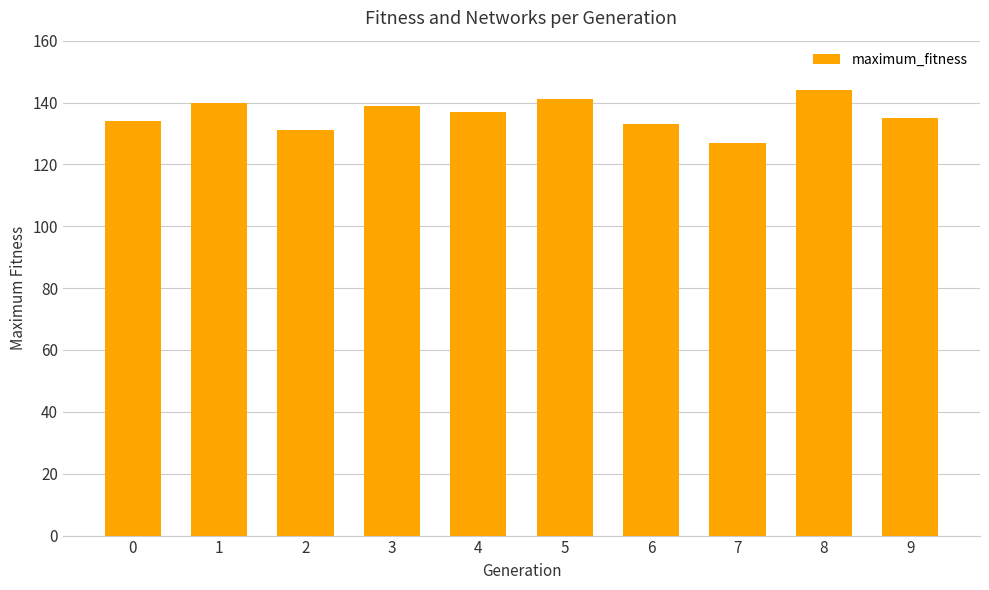

What is the change in value from 1 to 5?

+1